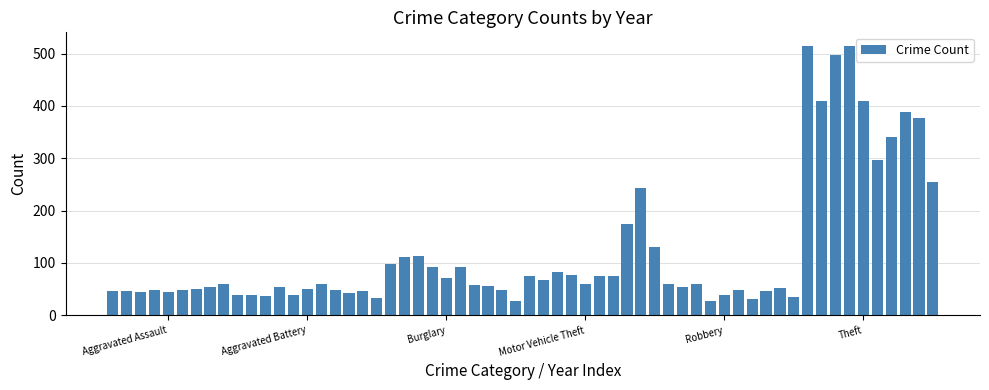

What is the value of the 14th bar from the left?

39